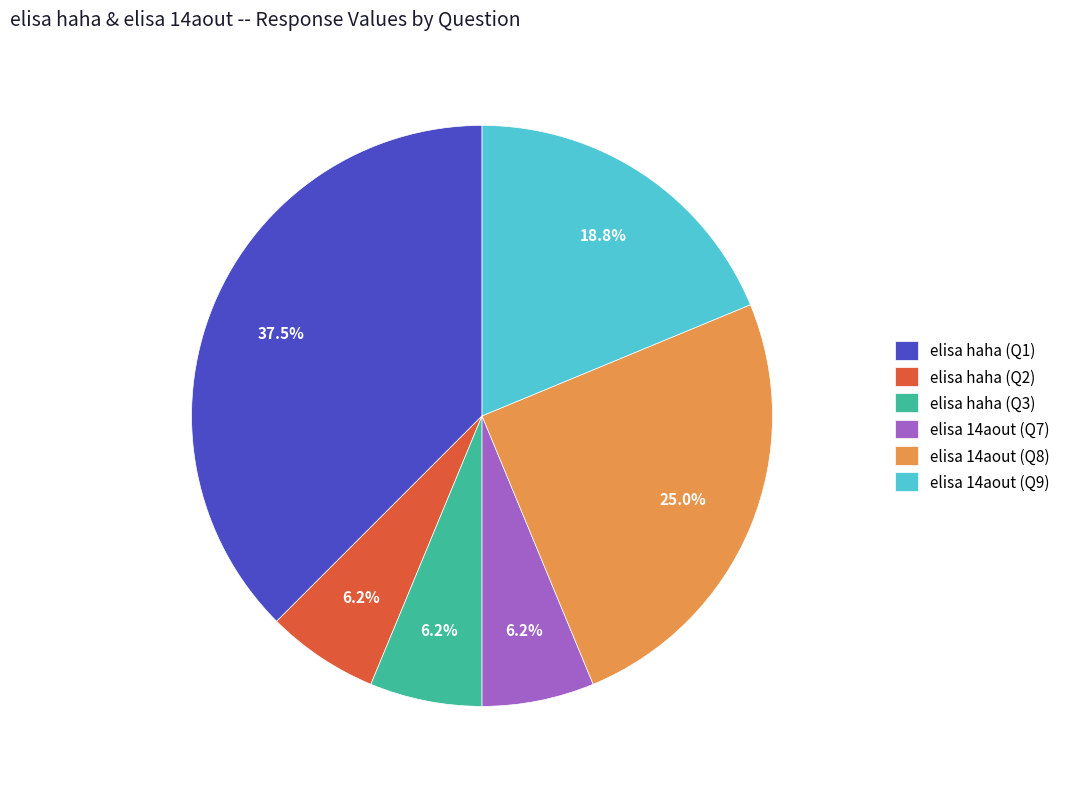

How many segments does this pie chart have?

6